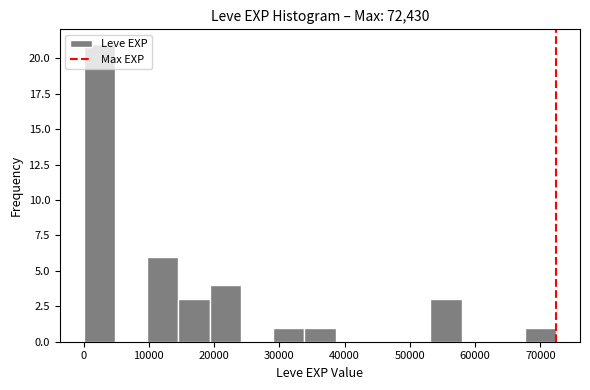

Reading left to right, transcribe this chart: for each bar, give the range it covers on the x-axis and its height. Neither the bar edges nor the heights are printed on the chart, so give them approximately, as read against the axes.

0 to 5000: 21
5000 to 10000: 0
10000 to 14000: 6
14000 to 19000: 3
19000 to 24000: 4
24000 to 29000: 0
29000 to 34000: 1
34000 to 39000: 1
39000 to 43000: 0
43000 to 48000: 0
48000 to 53000: 0
53000 to 58000: 3
58000 to 63000: 0
63000 to 68000: 0
68000 to 72000: 1